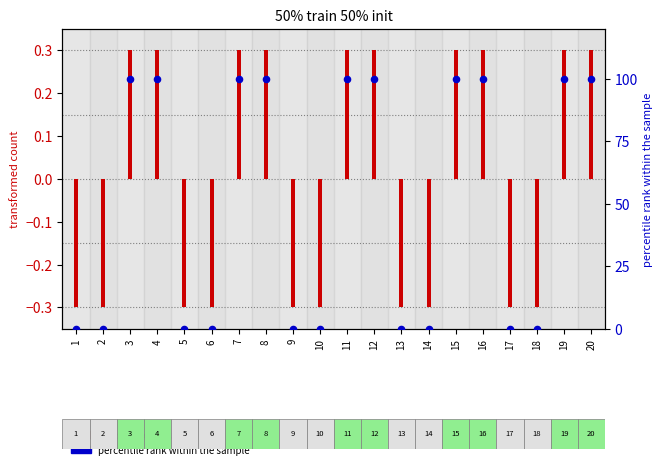

Which series reaches the minimum Y coordinate?

50% train 50% init